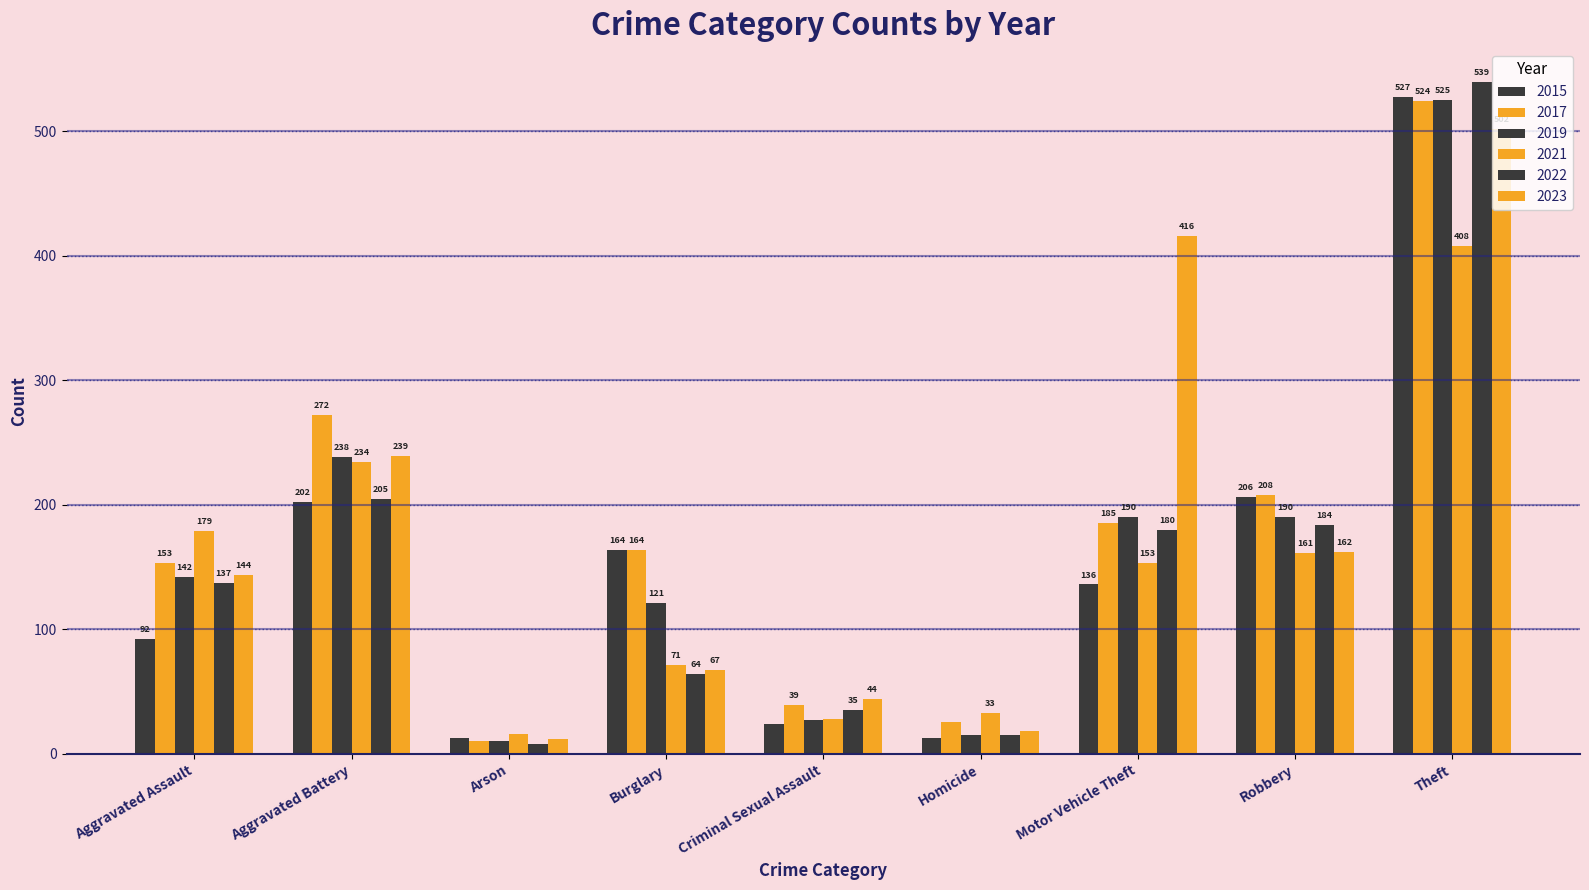

How many categories are shown in the chart?

9